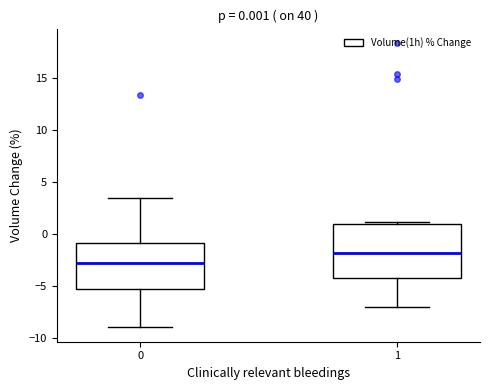

Which box is the tallest, from its lower edge to its upper edge?

1